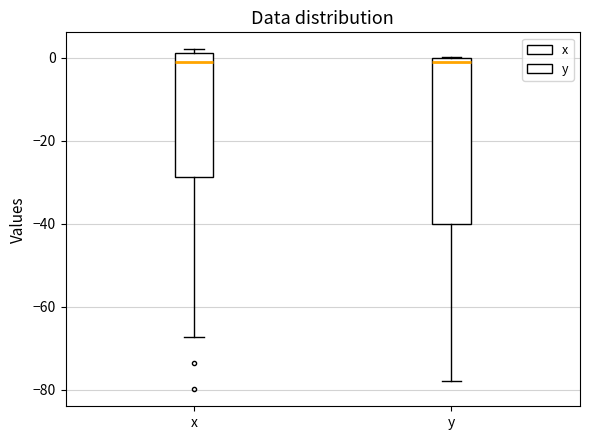

Reading left to right, read every box against the y-axis: the position of its median line, the range the box covers, and the ends of its whiskers. The values are not printed on the chart, so give them approximately, as read against the axis.

x: median 0, box -28 to 2, whiskers -68 to 2 (just above the box's upper edge)
y: median -2, box -40 to 0, whiskers -78 to 0